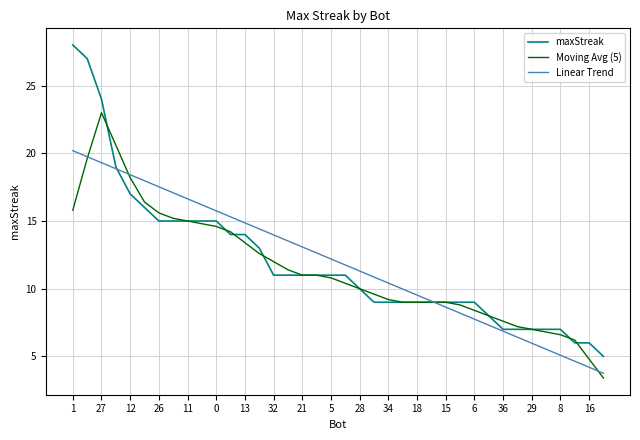

What is the average value of the Moving Avg (5) series?

11.5